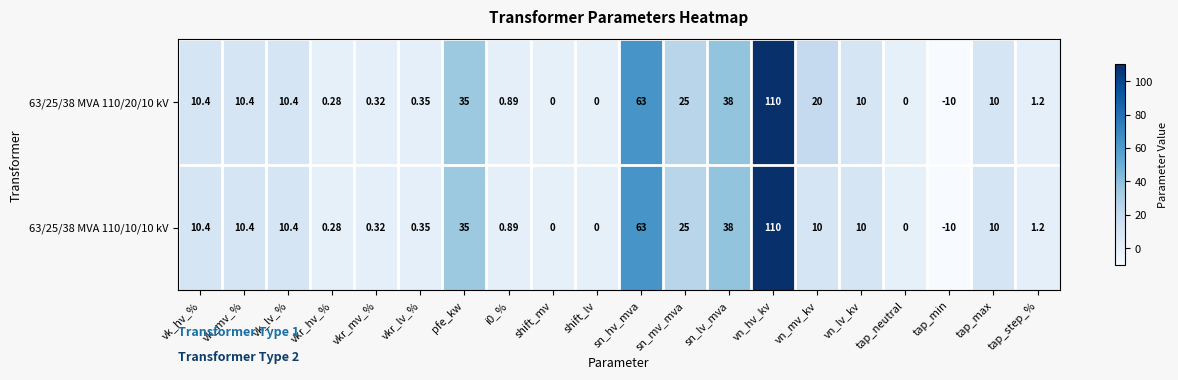

Which category has the highest value across all series?

vn_hv_kv